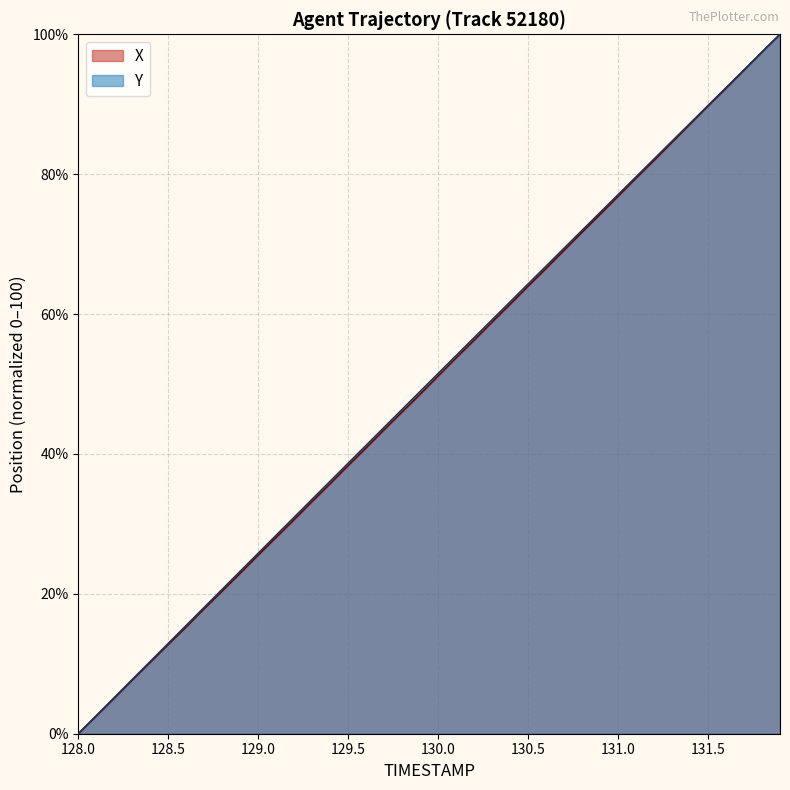

What is the sum of all Y values?

2005.6